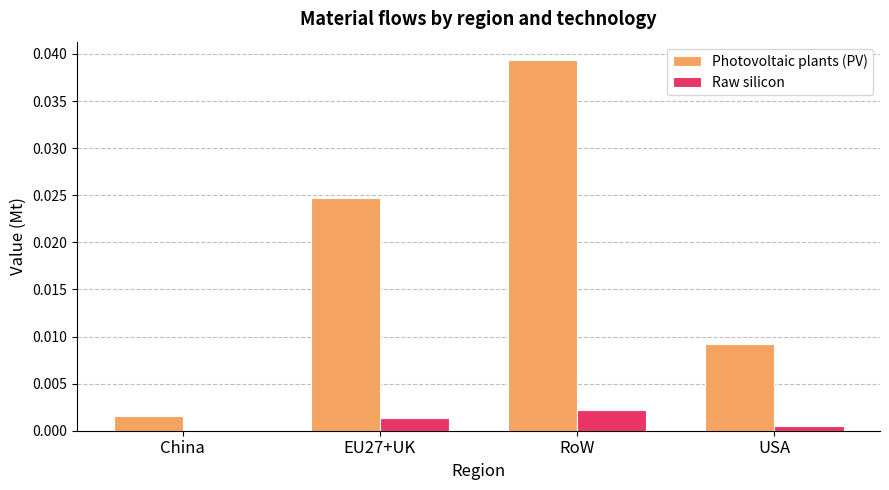

Which category has the highest value in the Photovoltaic plants (PV) series?

RoW